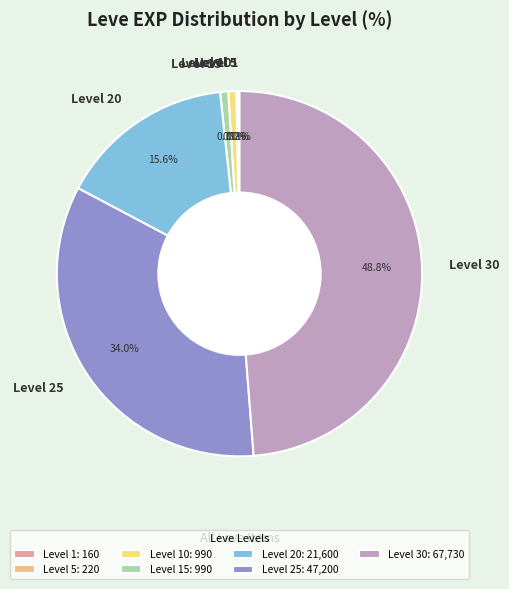

Does any single category account for the majority?

No